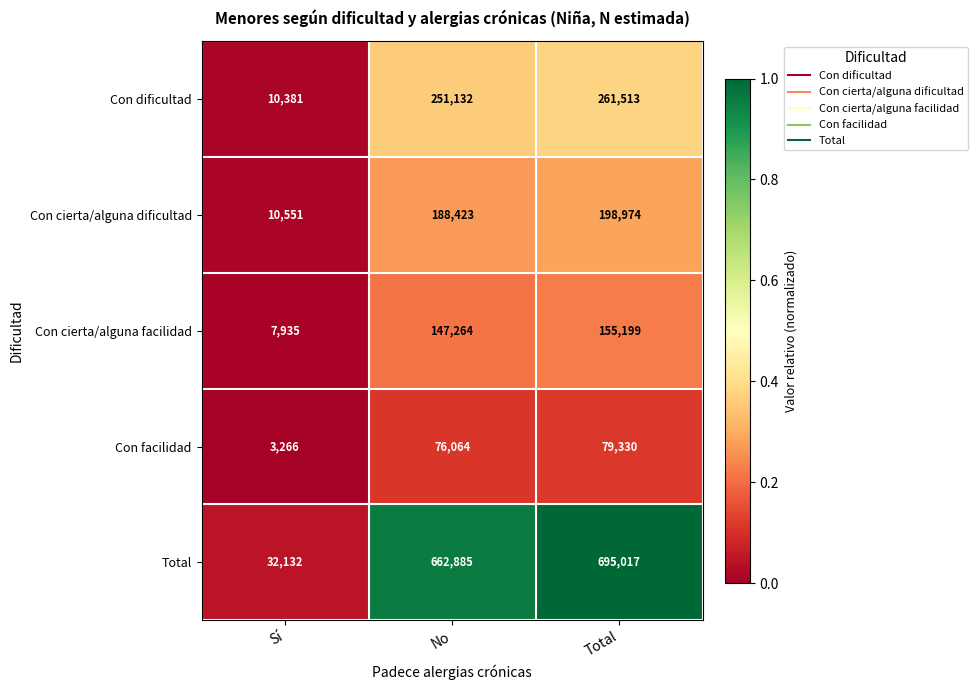

Which label corresponds to the smallest value in the chart?

Sí